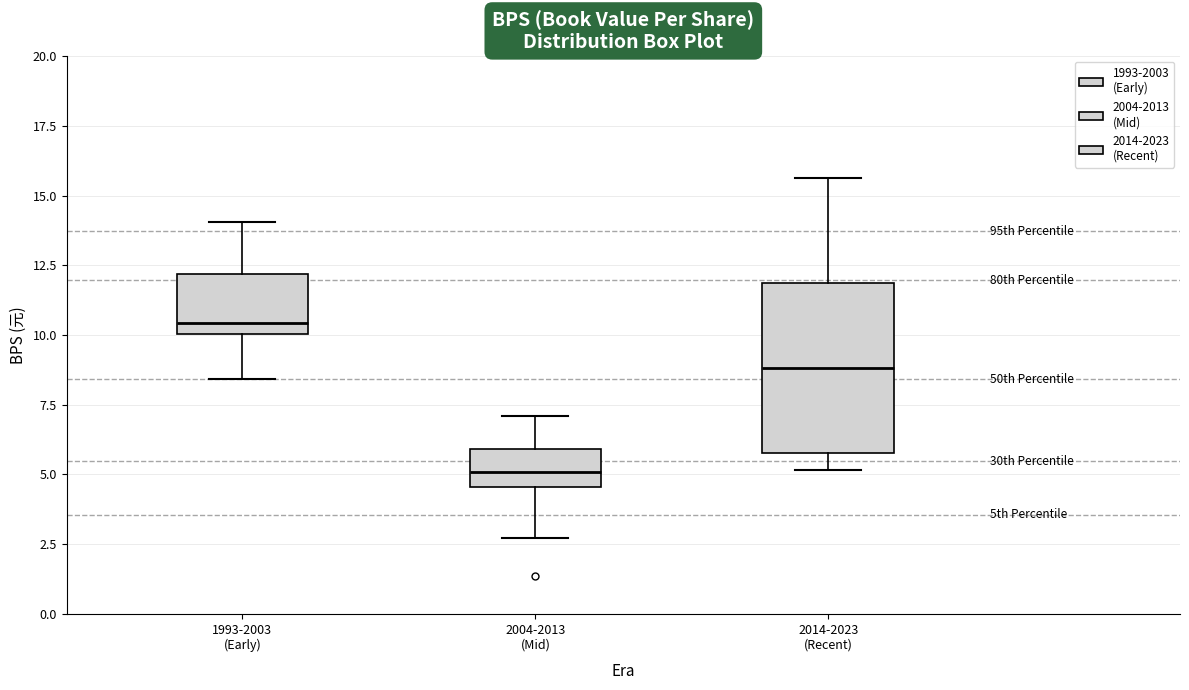

Where is the lower edge of the box for 2014-2023 (Recent) on the y-axis? The values are not printed on the chart, so give them approximately, as read against the axis.

6.0